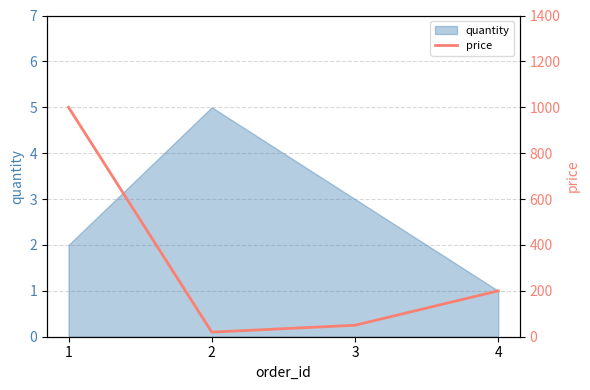

How many lines are shown in the chart?

1